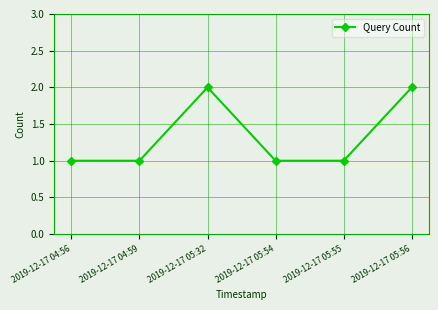

True or false: the data has more than 1 interior local peaks.

False